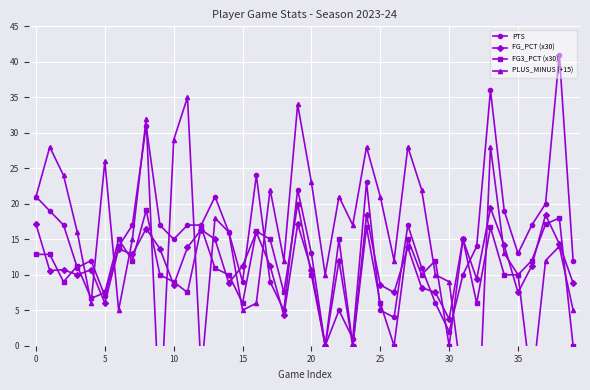

How many interior local valleys does the PLUS_MINUS (+15) series have?

11